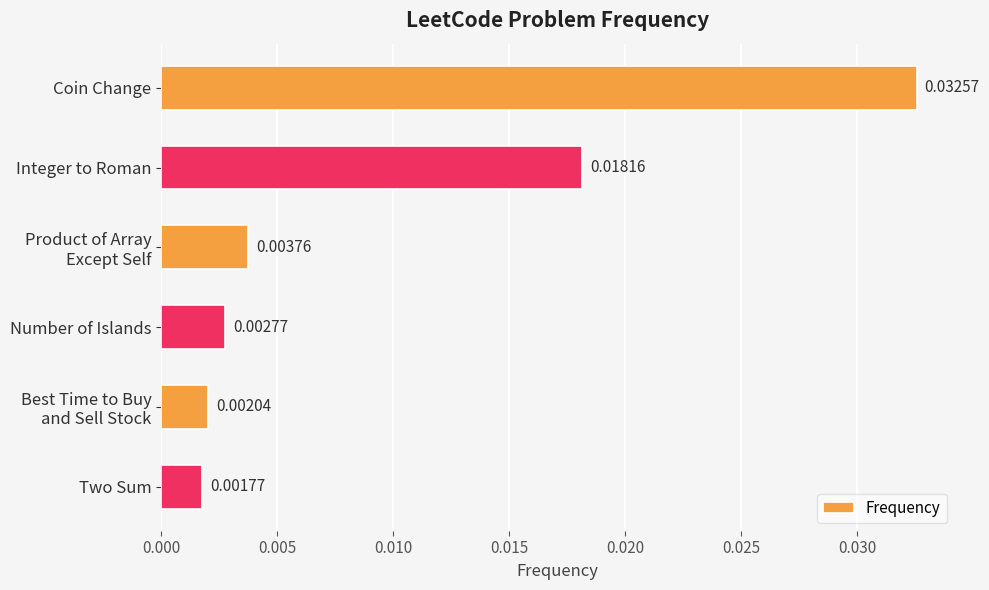

Are the bars grouped side by side (vs. stacked)?

No